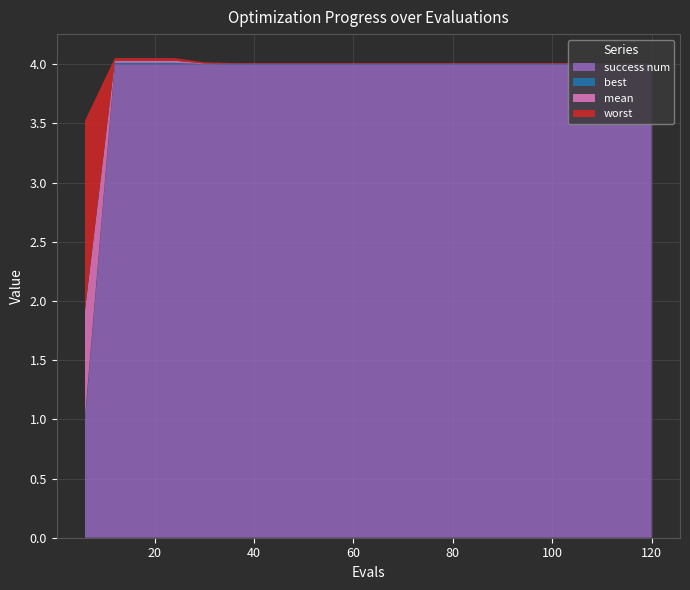

Reading left to right, list all the values displayed in this chart.

mean: 6=0.9	12=0.0	18=0.0	24=0.0	30=0.0	36=0.0	42=0.0	48=0.0	54=0.0	60=0.0	66=0.0	72=0.0	78=0.0	84=0.0	90=0.0	96=0.0	102=0.0	108=0.0	114=0.0	120=0.0
best: 6=0.0	12=0.0	18=0.0	24=0.0	30=0.0	36=0.0	42=0.0	48=0.0	54=0.0	60=0.0	66=0.0	72=0.0	78=0.0	84=0.0	90=0.0	96=0.0	102=0.0	108=0.0	114=0.0	120=0.0
worst: 6=1.6	12=0.0	18=0.0	24=0.0	30=0.0	36=0.0	42=0.0	48=0.0	54=0.0	60=0.0	66=0.0	72=0.0	78=0.0	84=0.0	90=0.0	96=0.0	102=0.0	108=0.0	114=0.0	120=0.0
success num: 6=1.0	12=4.0	18=4.0	24=4.0	30=4.0	36=4.0	42=4.0	48=4.0	54=4.0	60=4.0	66=4.0	72=4.0	78=4.0	84=4.0	90=4.0	96=4.0	102=4.0	108=4.0	114=4.0	120=4.0